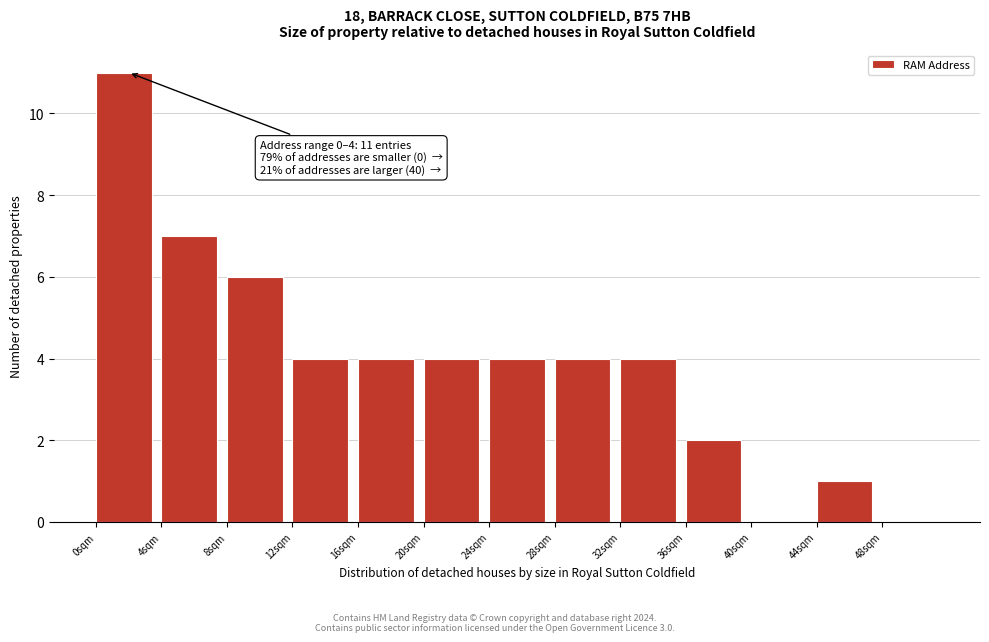

Which range on the x-axis has the tallest bar?

0 to 4